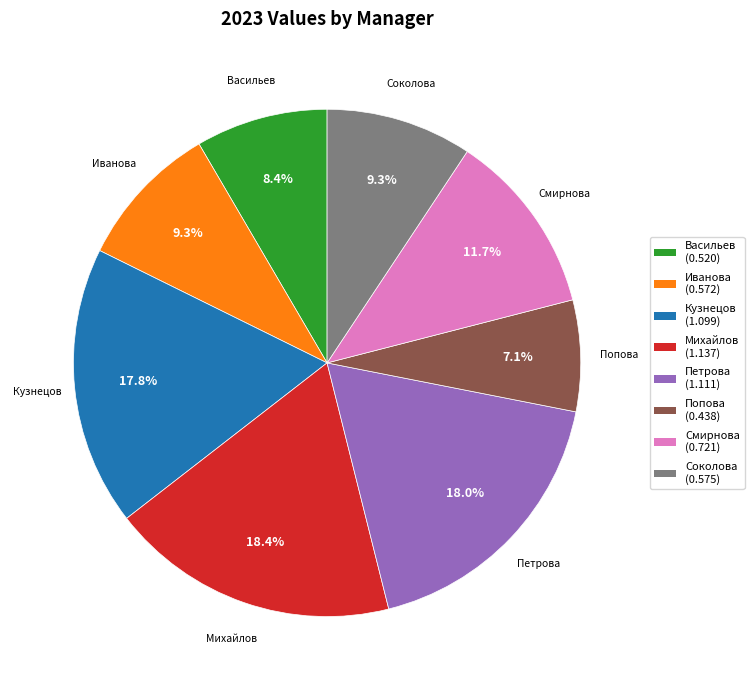

Does any single category account for the majority?

No